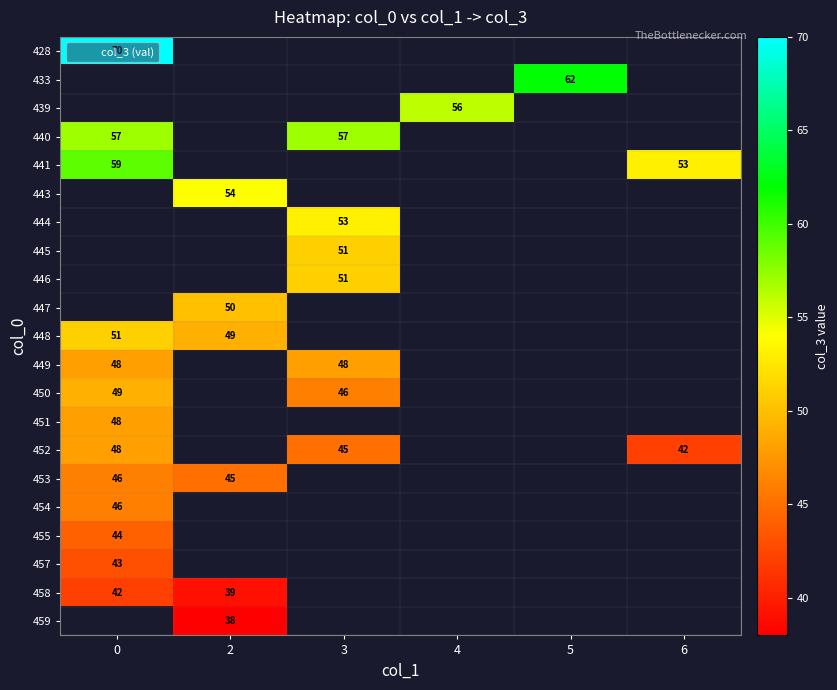

True or false: 448 has a value of 72 at 2.

False